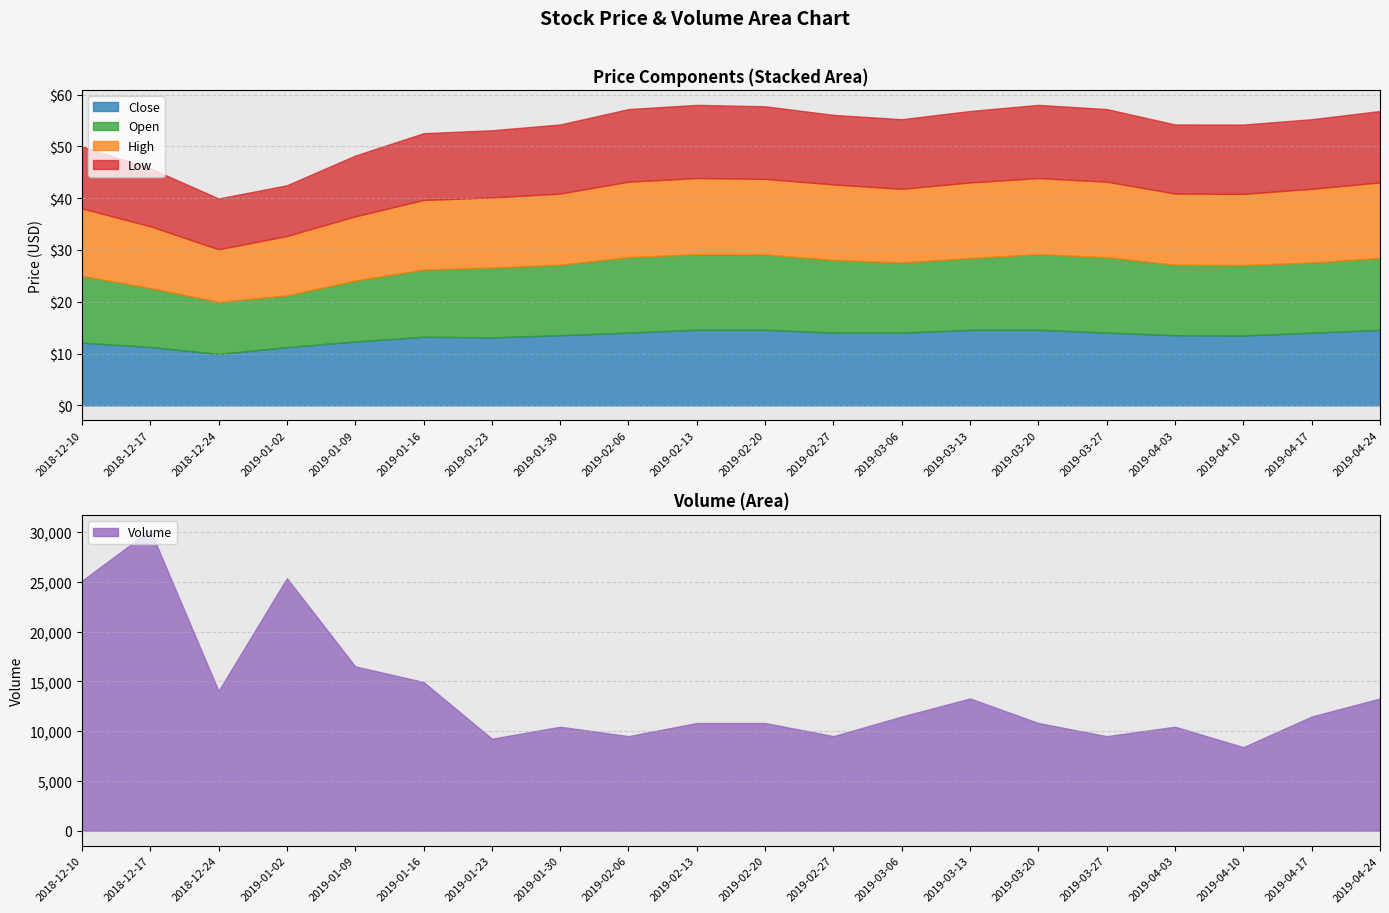

How many interior local valleys does the high series have?

3